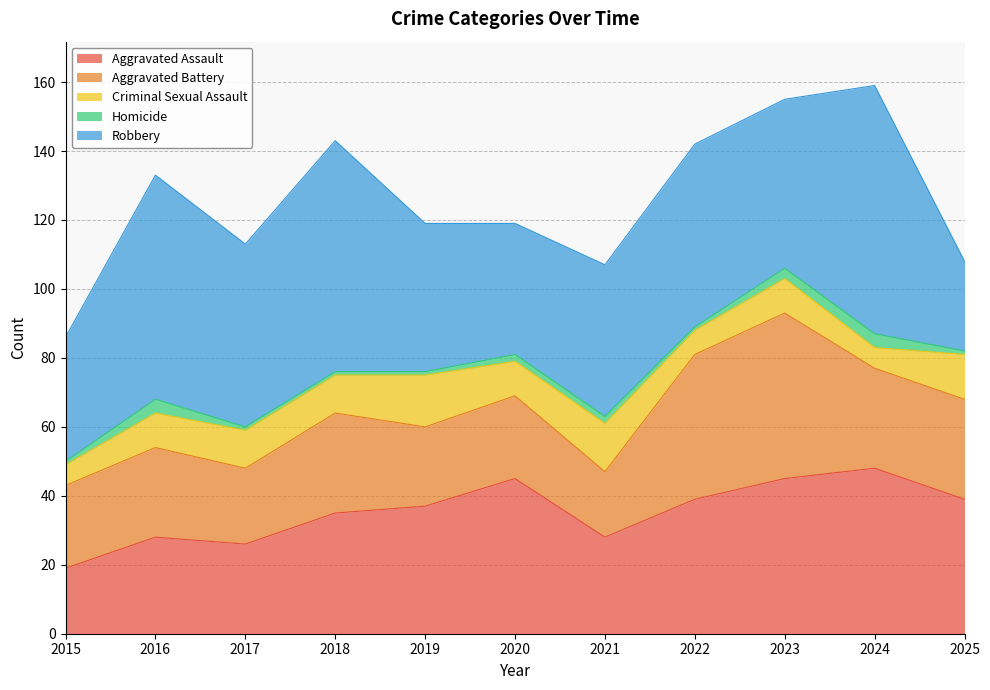

What is the total value across all series at 2024?

159